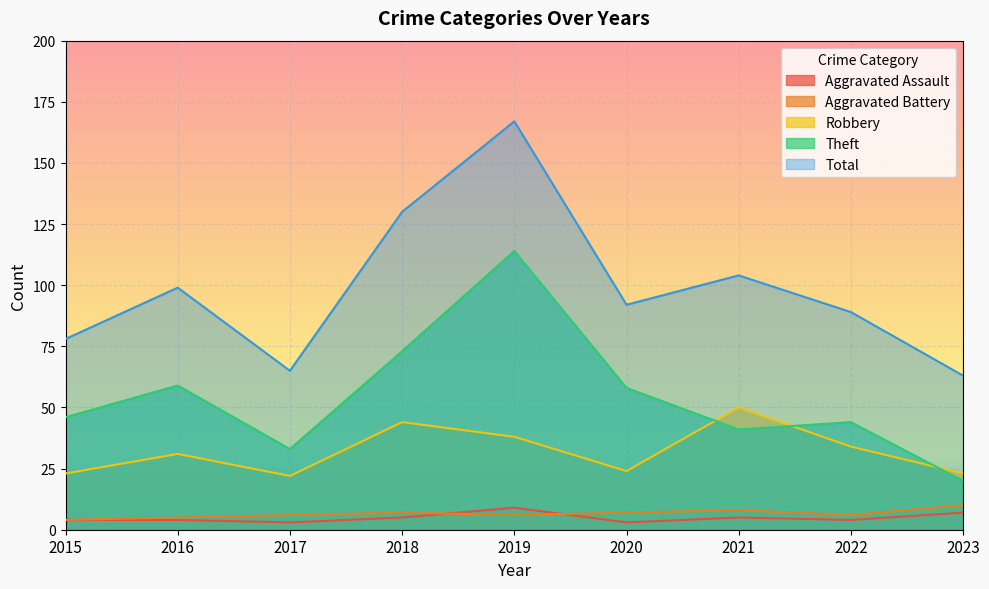

At which label does Total reach its minimum?

2023